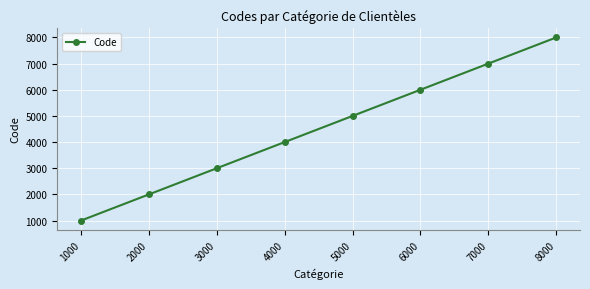

Reading right to left, list all the values displayed in this chart.

8000	7000	6000	5000	4000	3000	2000	1000